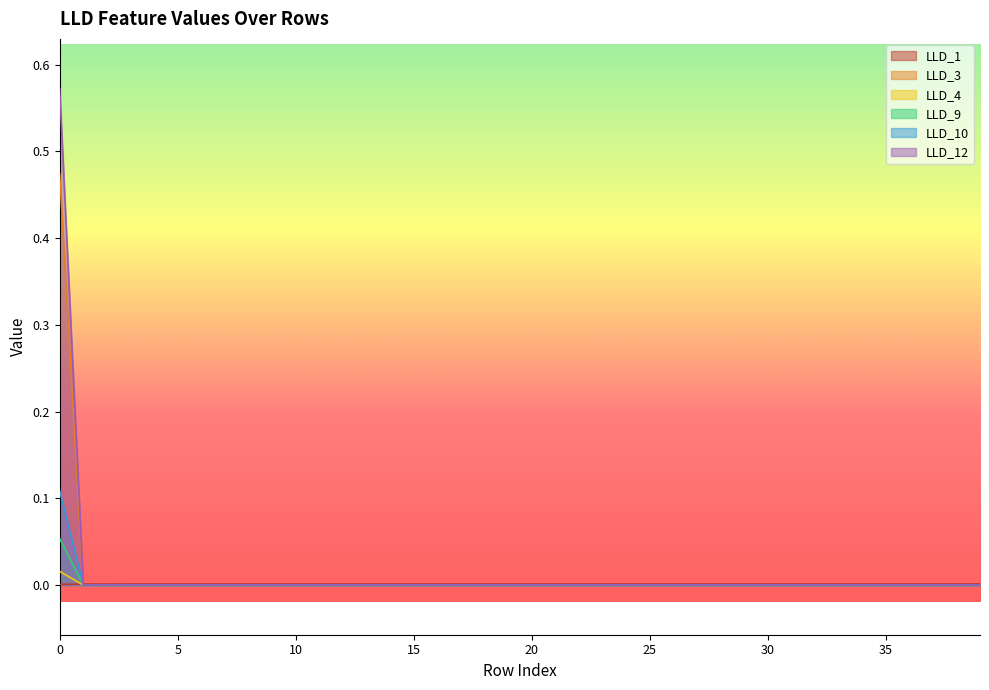

The value of LLD_12 at 16 is 0.0. True or false?

True